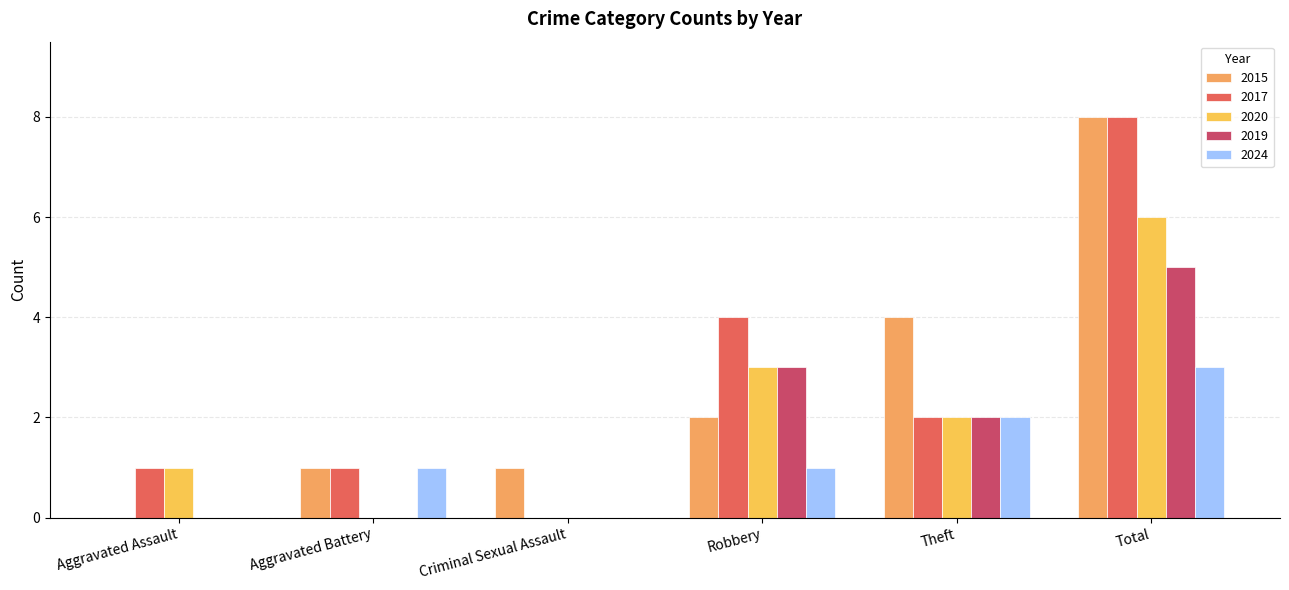

List the series in order of their peak value, highest first.

2015, 2017, 2020, 2019, 2024